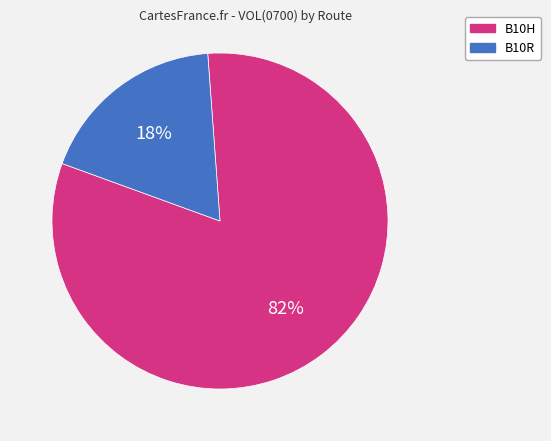

True or false: B10R accounts for 8% of the total.

False